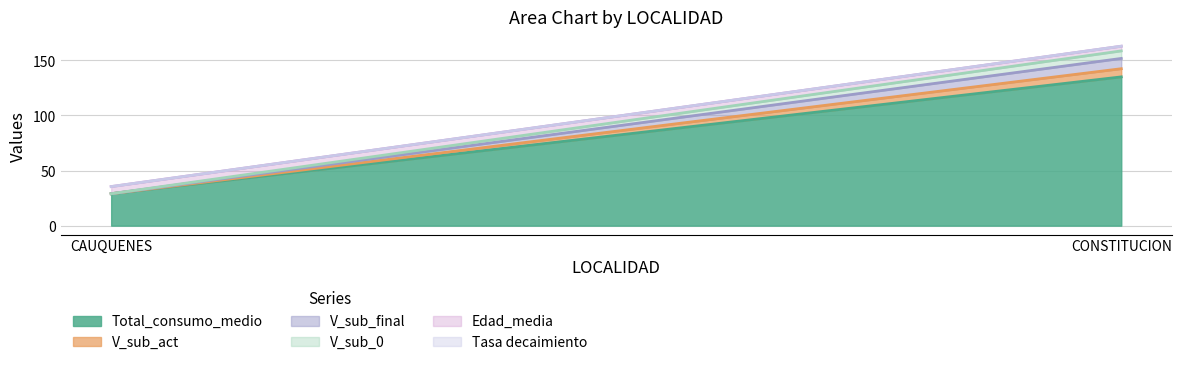

What is the sum of the V_sub_0 values at CAUQUENES and CONSTITUCION?

6.8